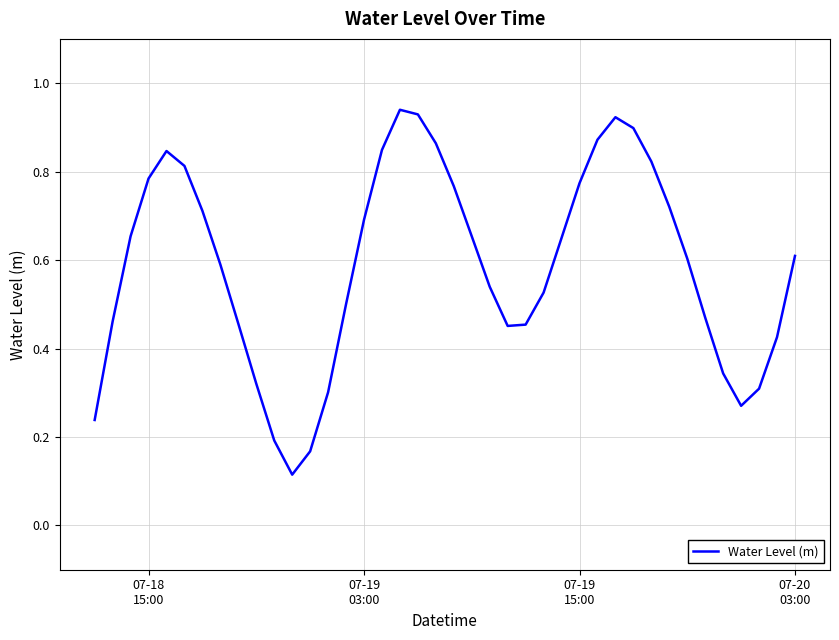

Reading left to right, transcribe all the data shown in this chart.

0.2	0.5	0.7	0.8	0.8	0.8	0.7	0.6	0.5	0.3	0.2	0.1	0.2	0.3	0.5	0.7	0.8	0.9	0.9	0.9	0.8	0.7	0.5	0.5	0.5	0.5	0.6	0.8	0.9	0.9	0.9	0.8	0.7	0.6	0.5	0.3	0.3	0.3	0.4	0.6